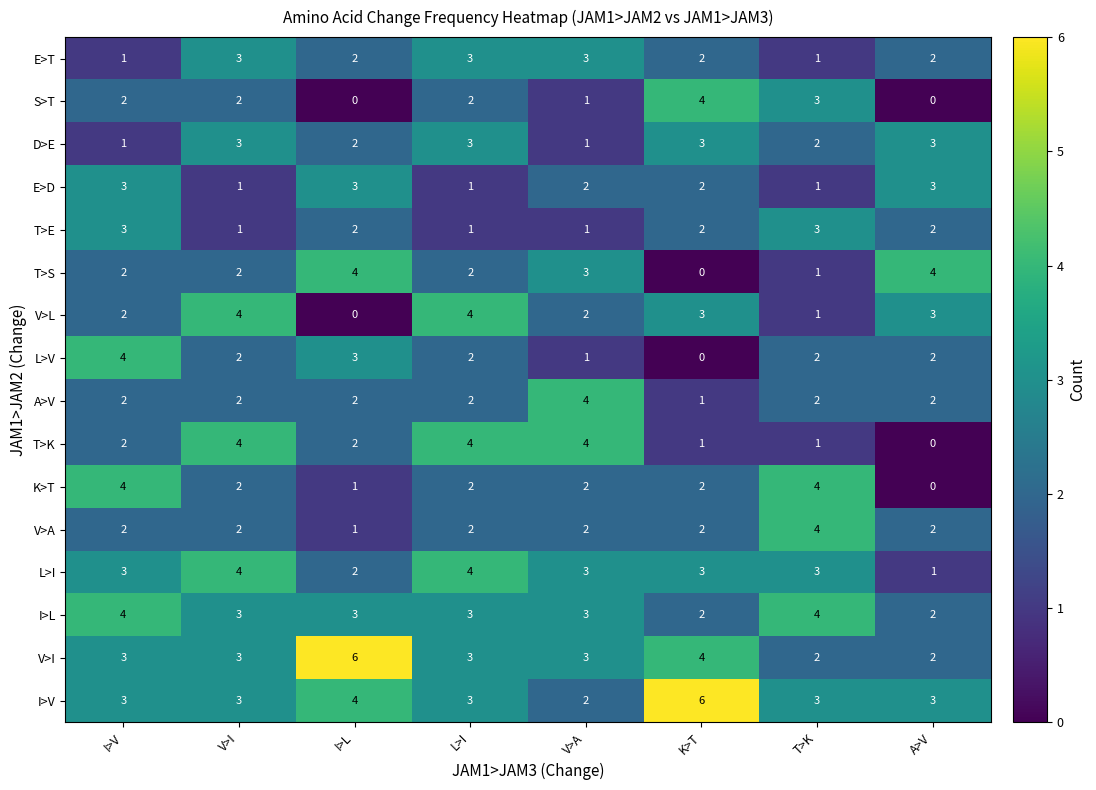

What is the sum of all E>D values?

16